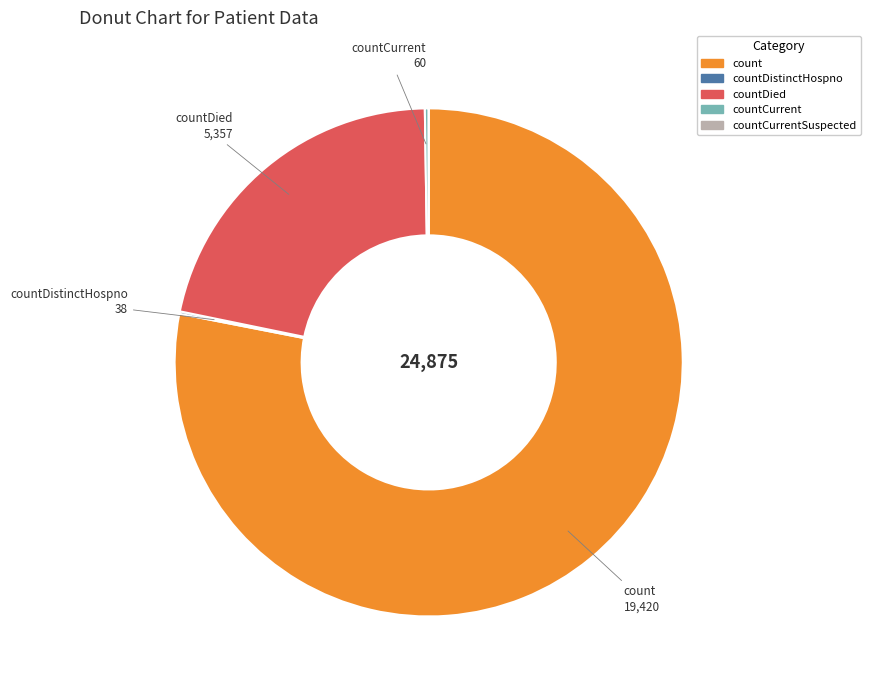

Is there a majority slice in this chart?

Yes